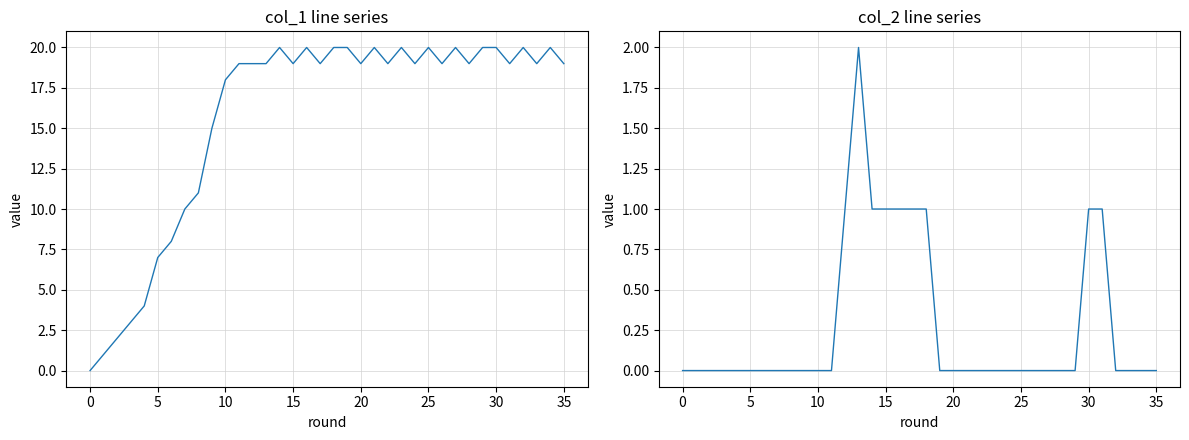

Rank the series by their maximum value, from highest to lowest.

col_1, col_2